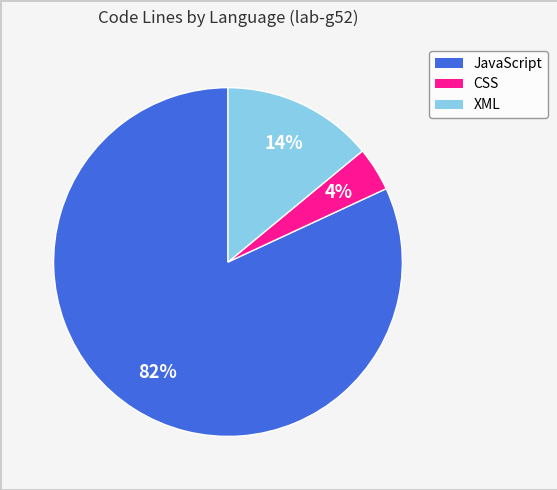

To the nearest percent, what is the difference between the largest and smallest slice percentages?

78%